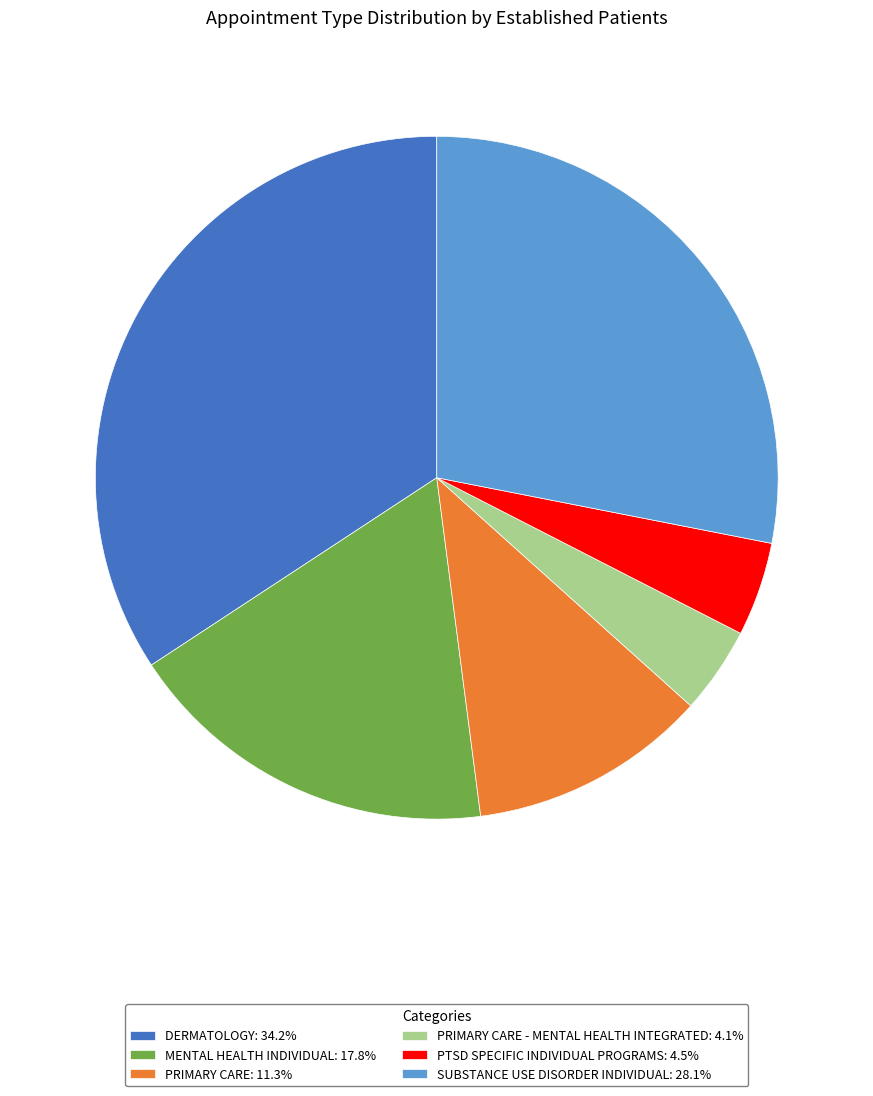

Does PRIMARY CARE - MENTAL HEALTH INTEGRATED: 4.1% account for over 50% of the chart?

No